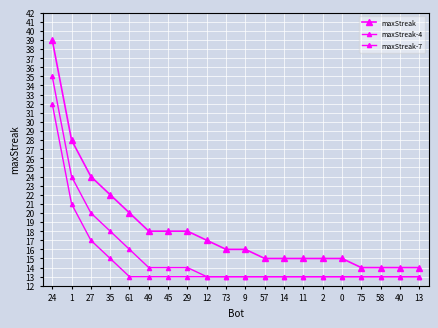

How many distinct data groups are displayed?

3